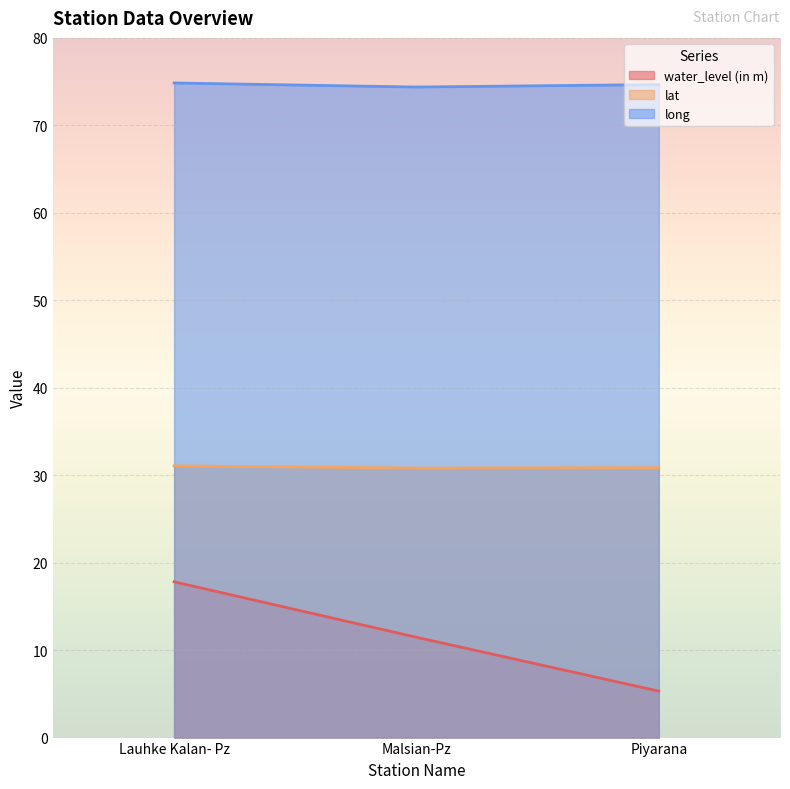

How many lines are shown in the chart?

3